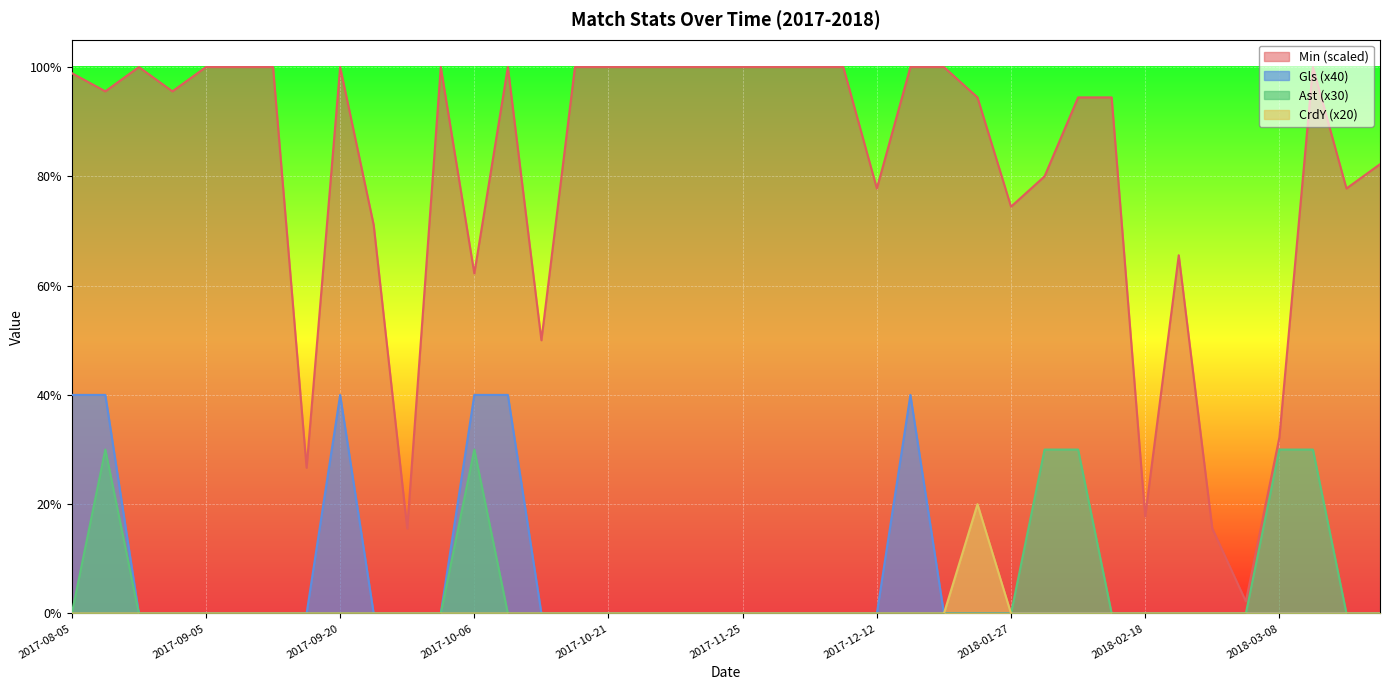

True or false: Ast and Gls cross at least once.

False